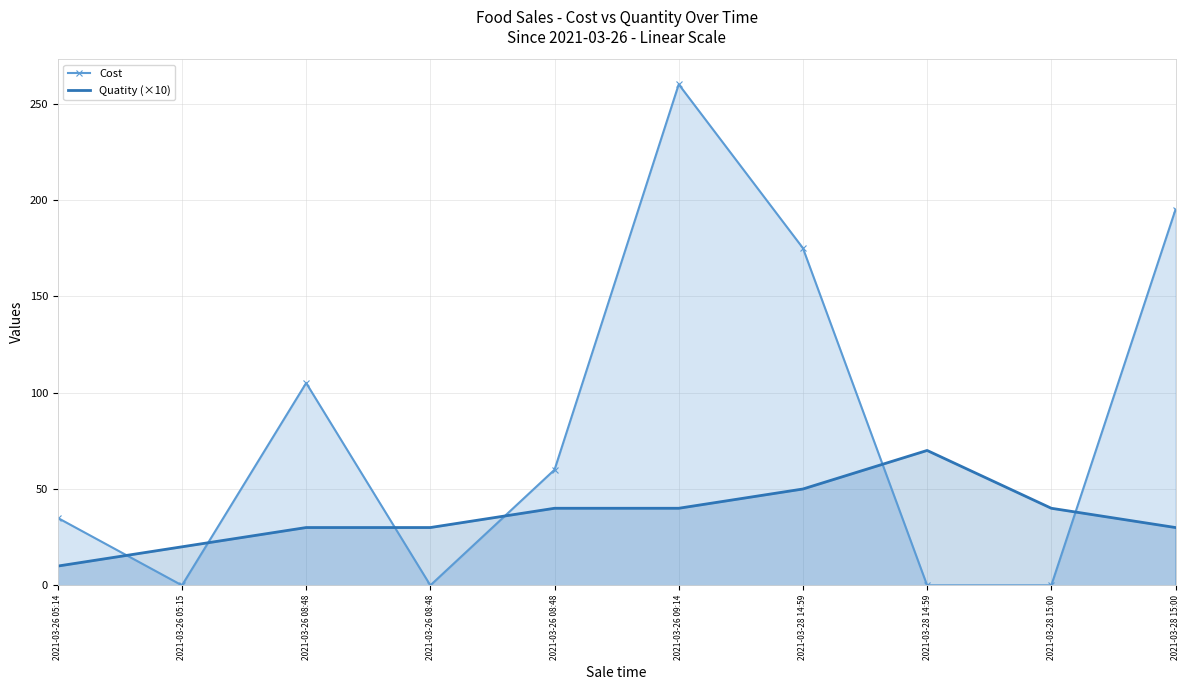

Count the Quatity (×10) values in the range 30 to 40.

6